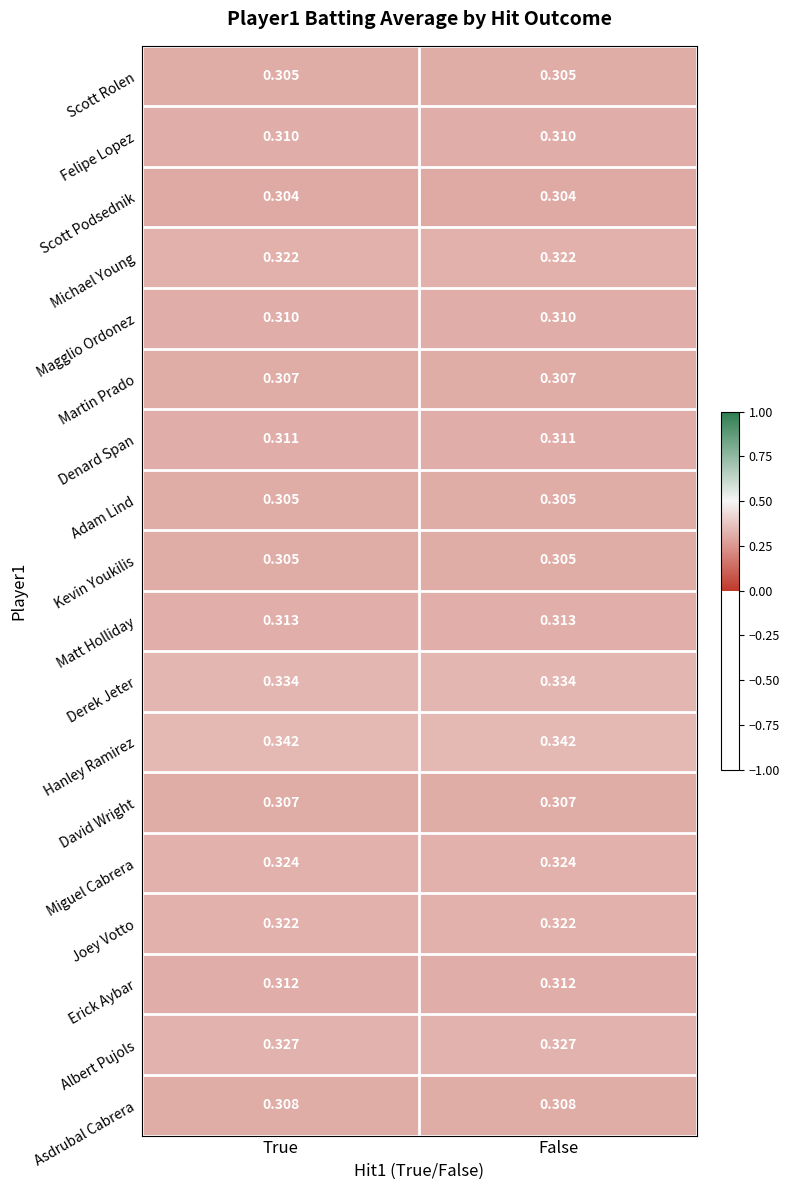

Which series has the largest total across all categories?

Hanley Ramirez